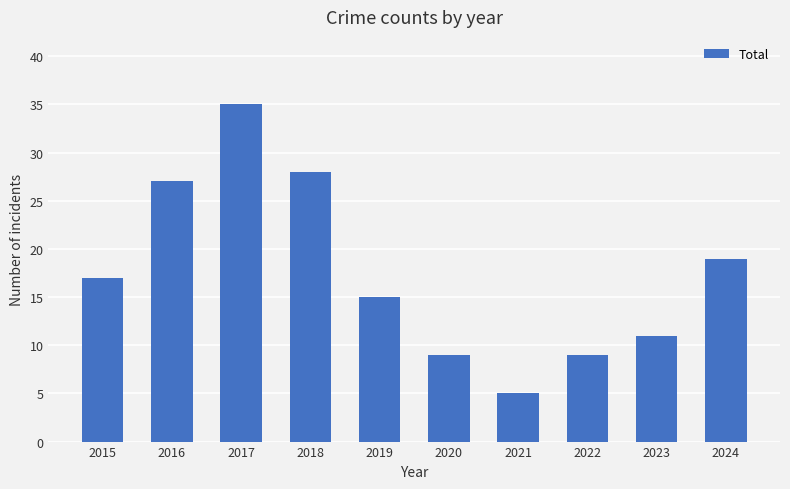

What is the difference between the values at 2023 and 2021?

6